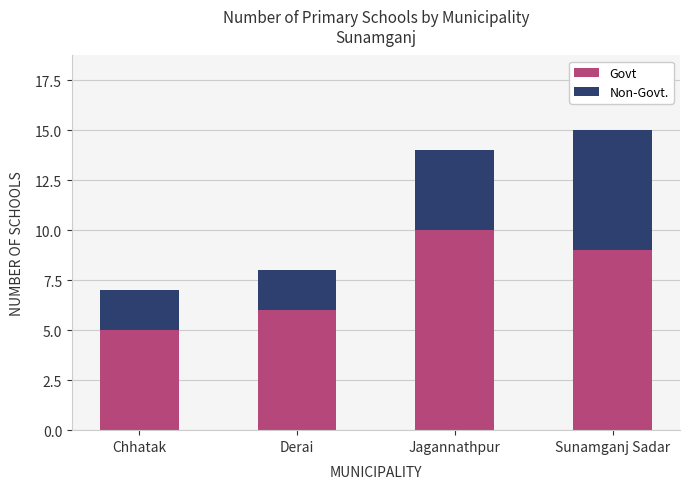

List the labels in order of Govt value, smallest first.

Chhatak, Derai, Sunamganj Sadar, Jagannathpur